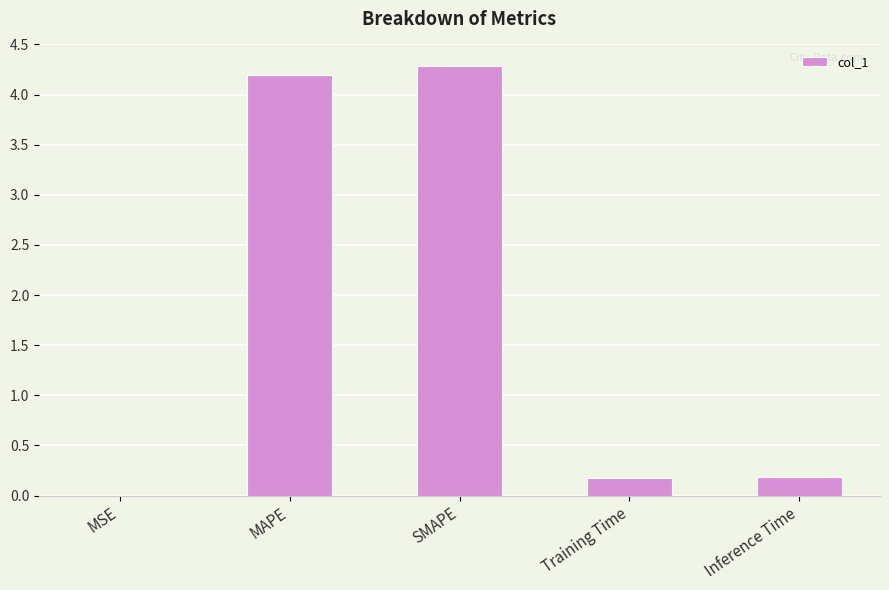

What is the greatest value displayed?

4.3